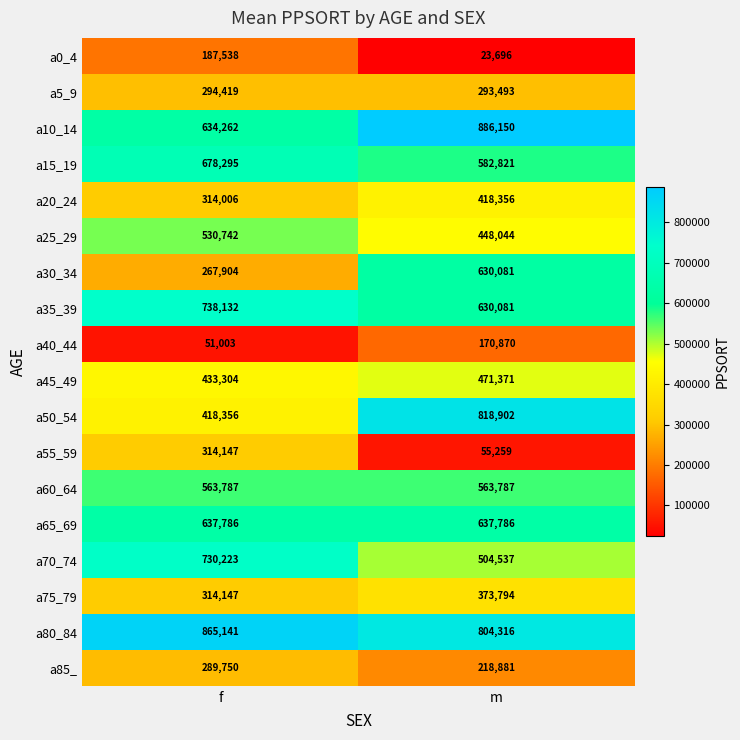

How many categories are shown in the chart?

2